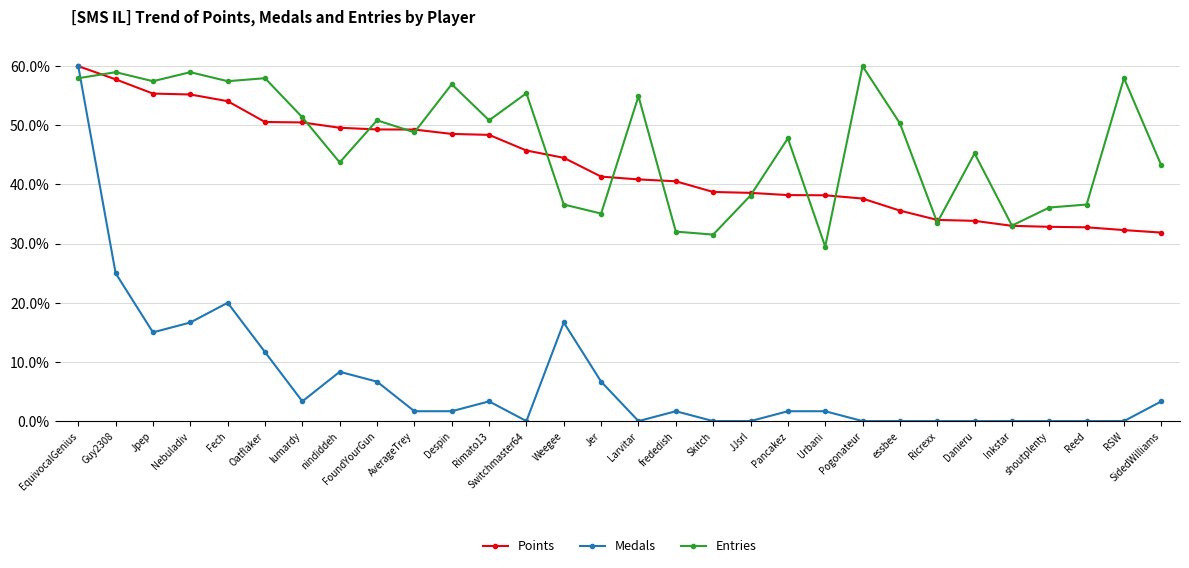

True or false: Entries and Medals cross at least once.

True